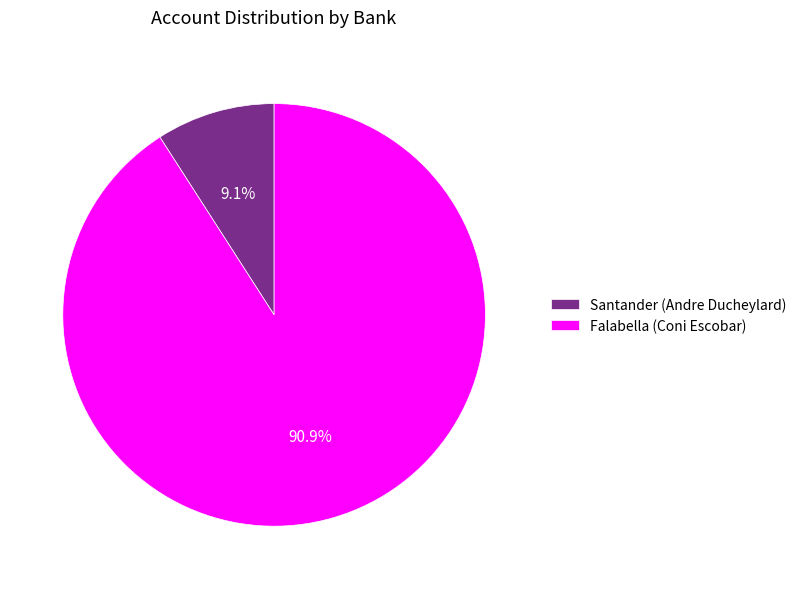

Is Santander (Andre Ducheylard) the majority of the pie?

No